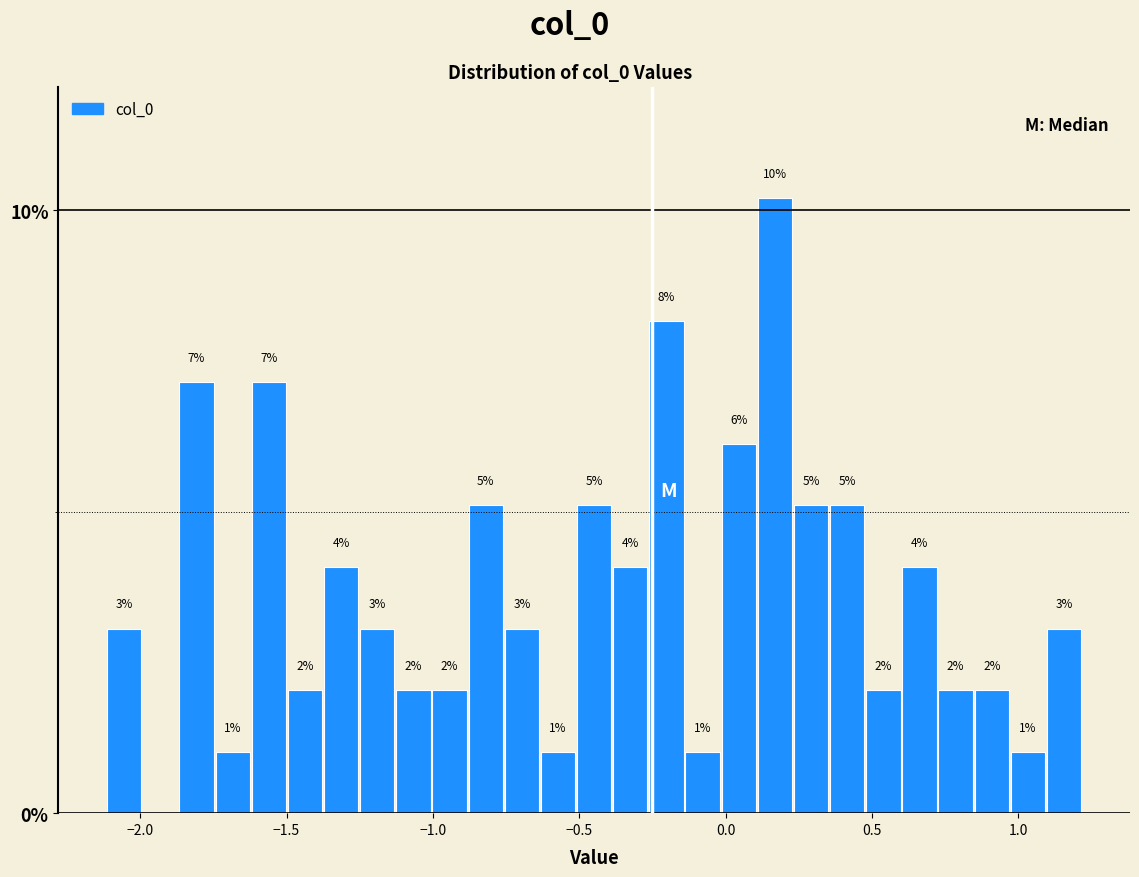

Around what value on the x-axis is the tallest bar? Give the approximate position of its centre, as read against the axis.

0.15